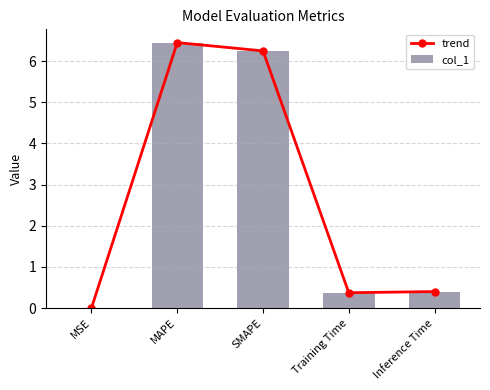

What is the difference between the trend values at Training Time and MAPE?

6.1